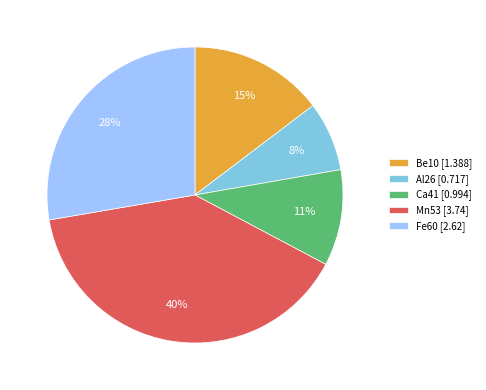

To the nearest percent, what is the combined percentage of Fe60 [2.62] and Al26 [0.717]?

35%